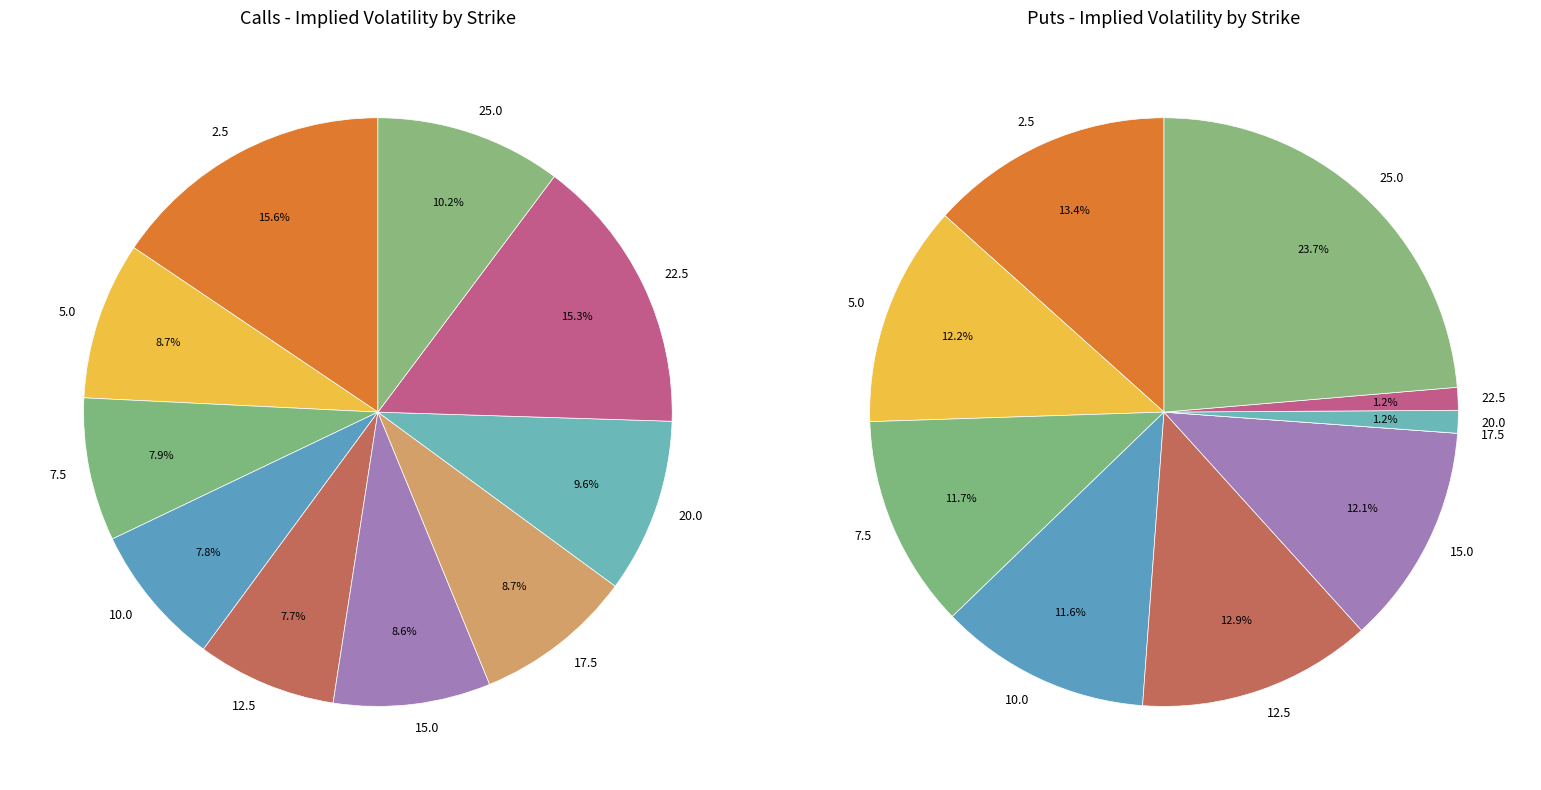

Is the sum of 15.0 and 7.5 greater than half?

No